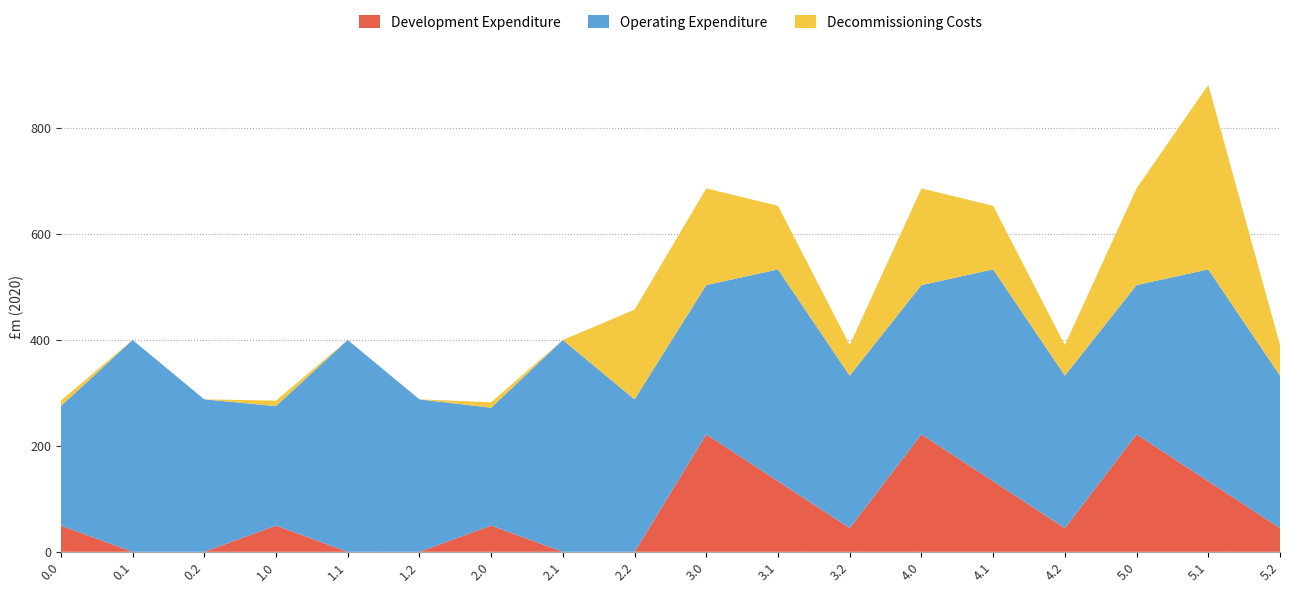

Reading left to right, list all the values displayed in this chart.

Development Expenditure: 49.5	0.0	0.0	49.5	0.0	0.0	49.5	0.0	0.0	221.5	133.1	44.7	221.5	133.1	44.7	221.5	133.1	44.7
Operating Expenditure: 225.2	399.4	287.5	225.2	399.4	287.5	222.1	399.4	287.5	281.4	399.4	287.5	281.4	399.4	287.5	281.4	399.4	287.5
Decommissioning Costs: 10.3	0.0	0.0	10.3	0.0	0.0	10.3	0.0	169.1	182.3	119.9	57.5	182.3	119.9	57.5	182.3	347.9	57.5